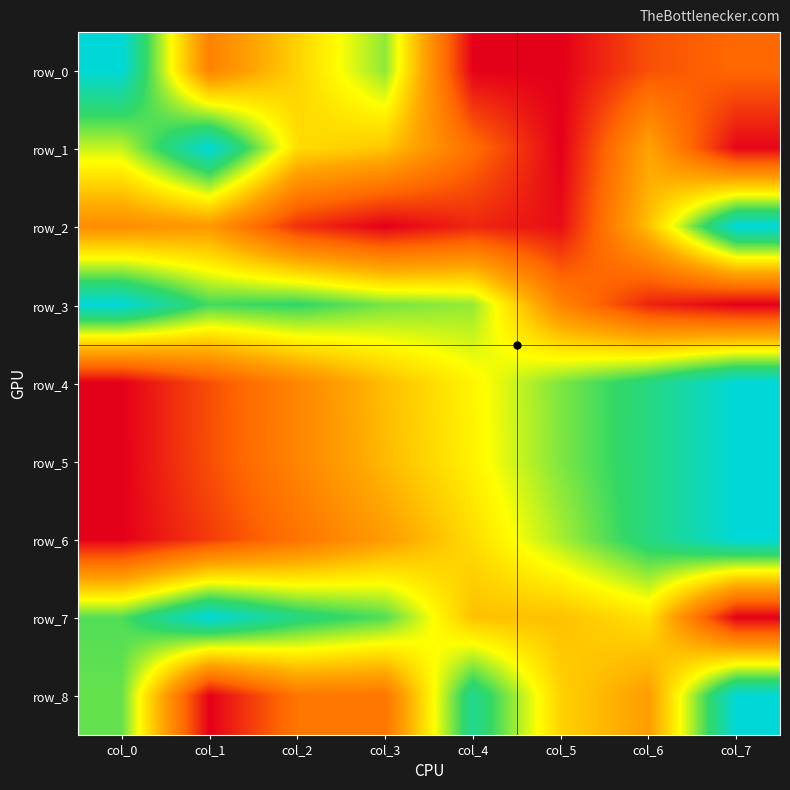

At how many categories does at least one series exceed 0?

8